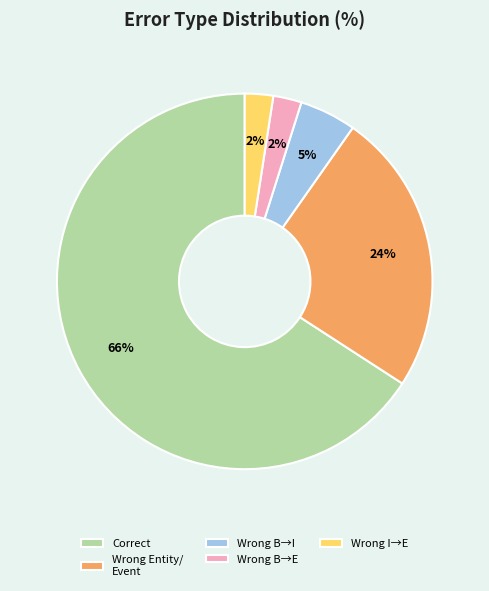

Which slice represents more than half of the pie?

Correct